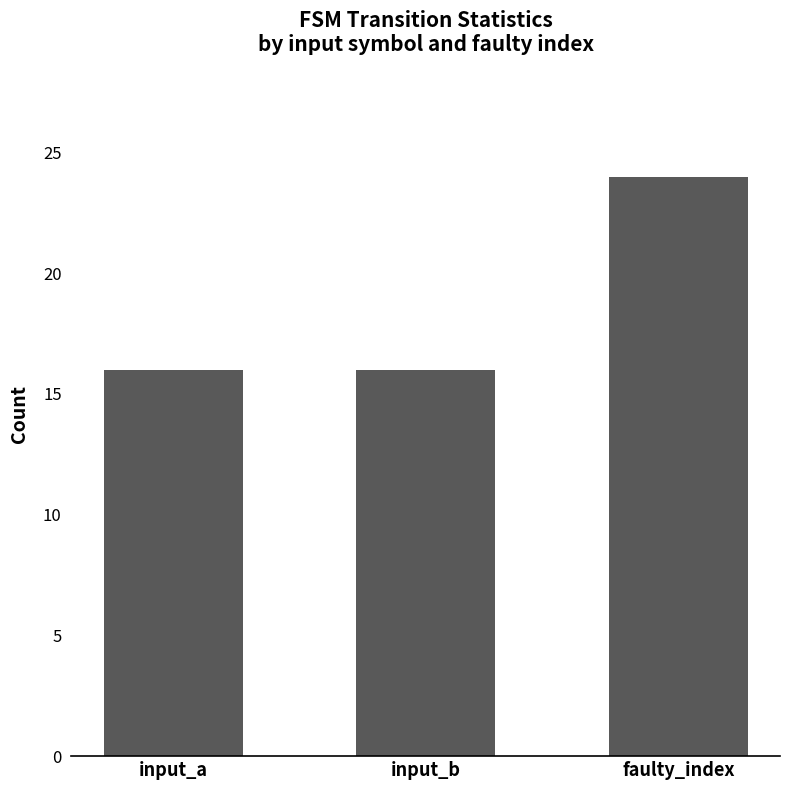

Between input_b and faulty_index, which is larger?

faulty_index